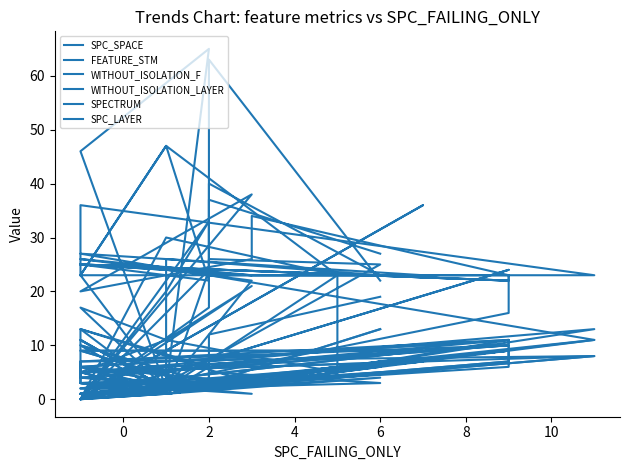

What is the greatest value displayed?

65